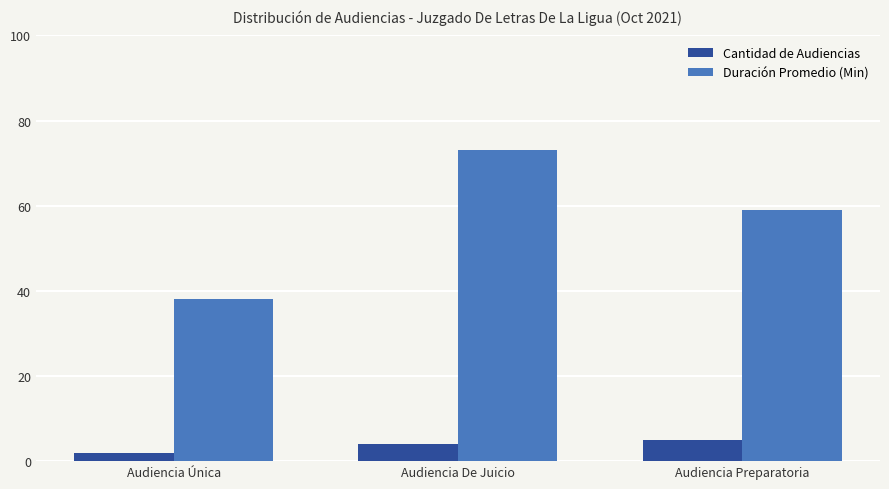

The value of Cantidad de Audiencias at Audiencia Única is 2. True or false?

True